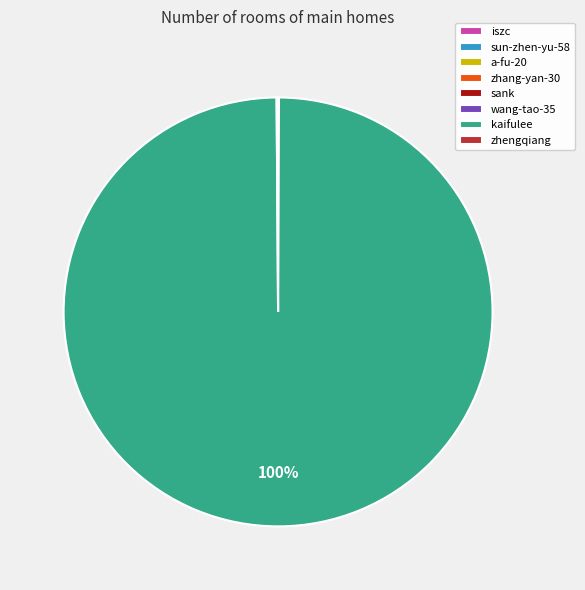

The kaifulee slice represents 93% of the pie. True or false?

False